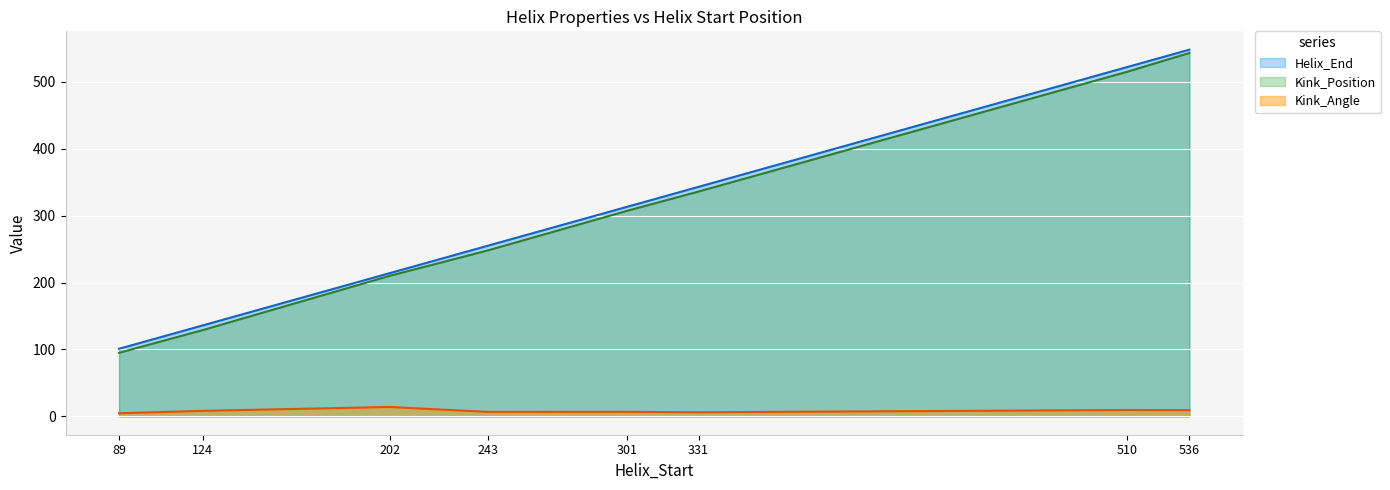

Which series changed the most between 243 and 301?

Kink_Position